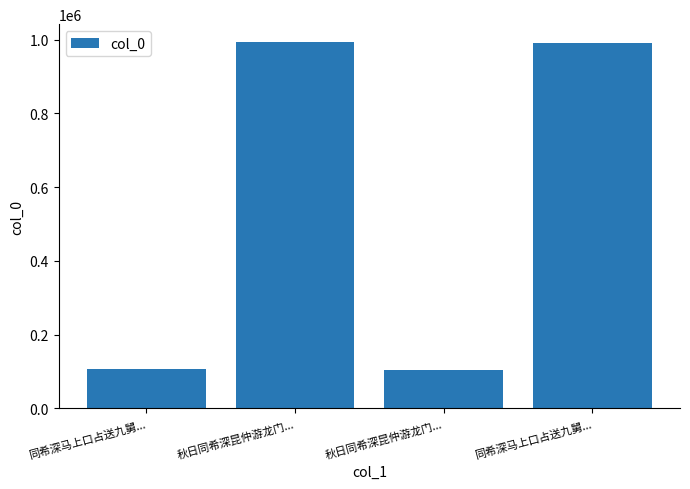

How many bars are there in total?

4